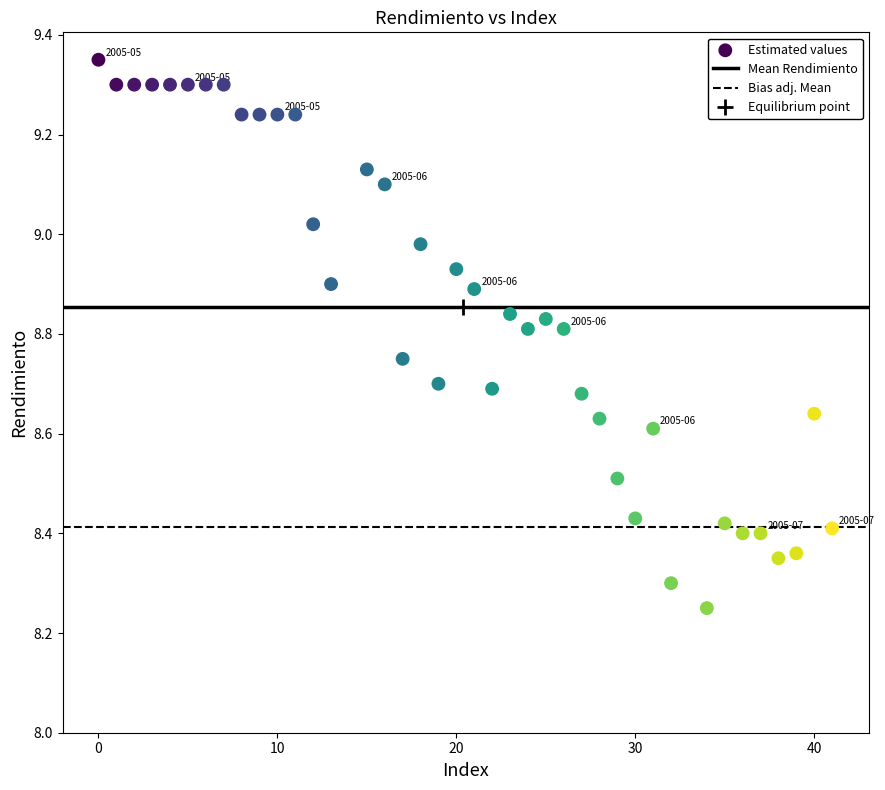

What is the range of X values (max minus min)?

41.0